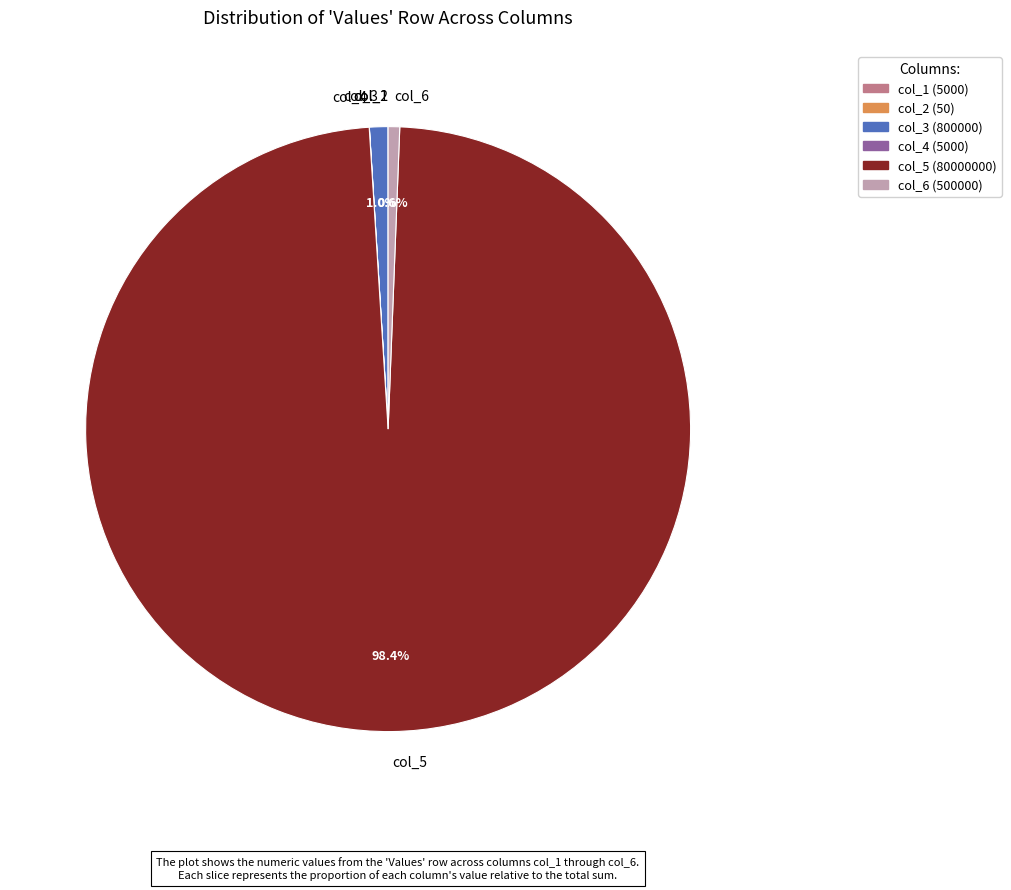

Which category has the biggest portion of the pie?

col_5 (80000000)